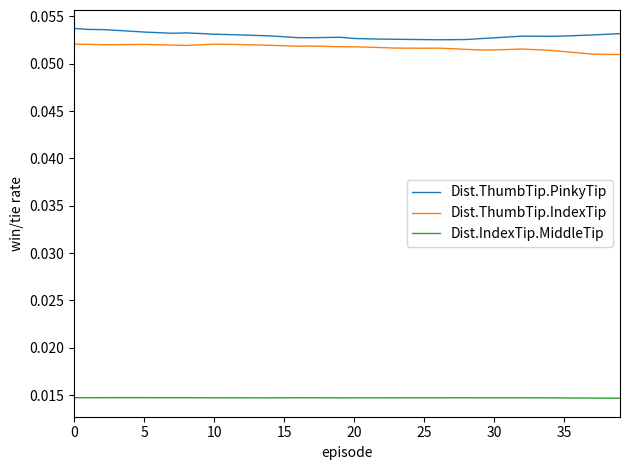

True or false: Dist.IndexTip.MiddleTip and Dist.ThumbTip.PinkyTip cross at least once.

False